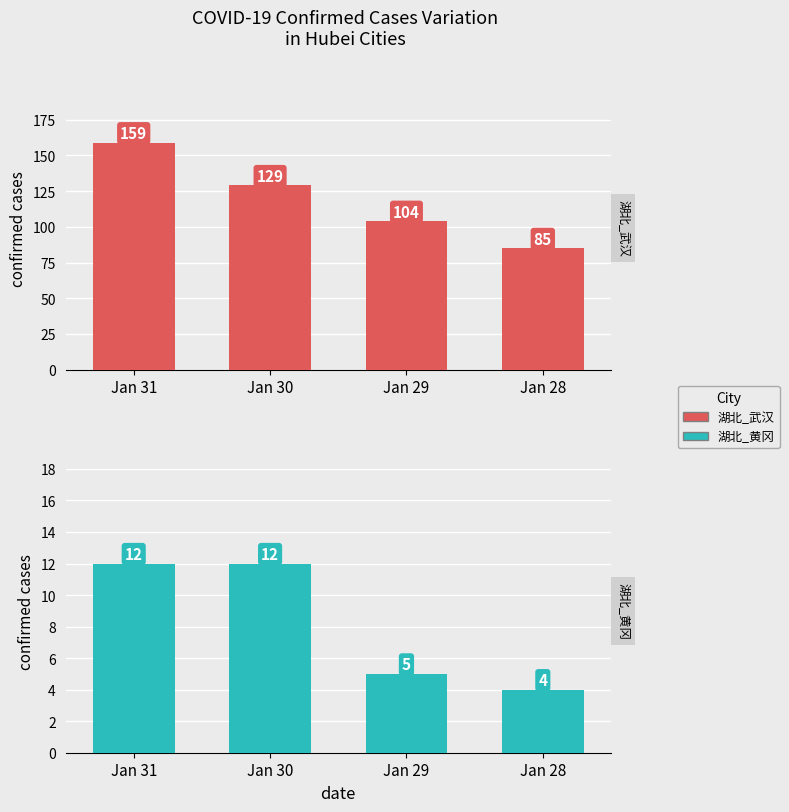

Are the bars grouped side by side (vs. stacked)?

Yes